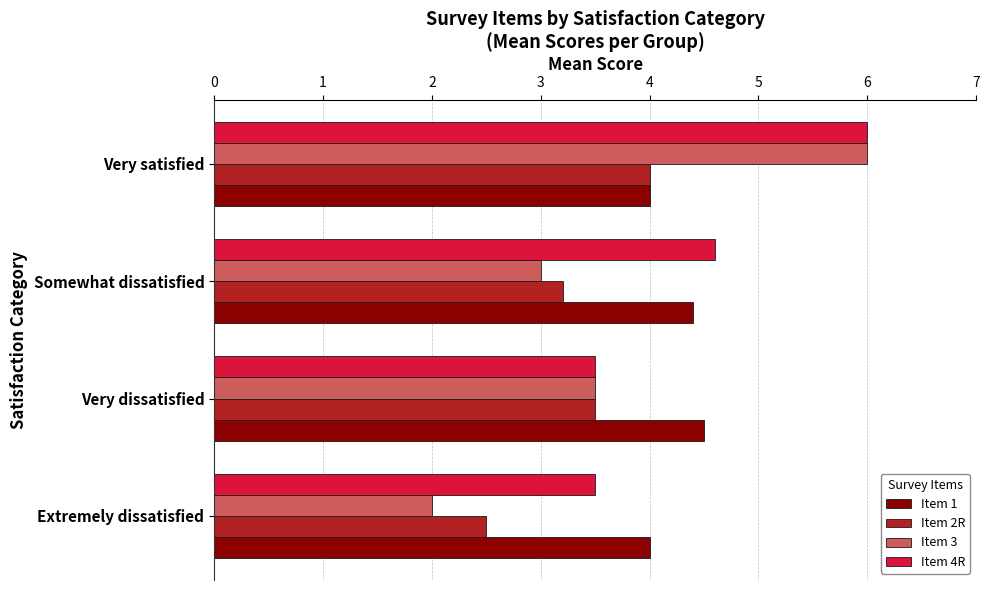

The value of Item 1 at Very satisfied is 4.0. True or false?

True